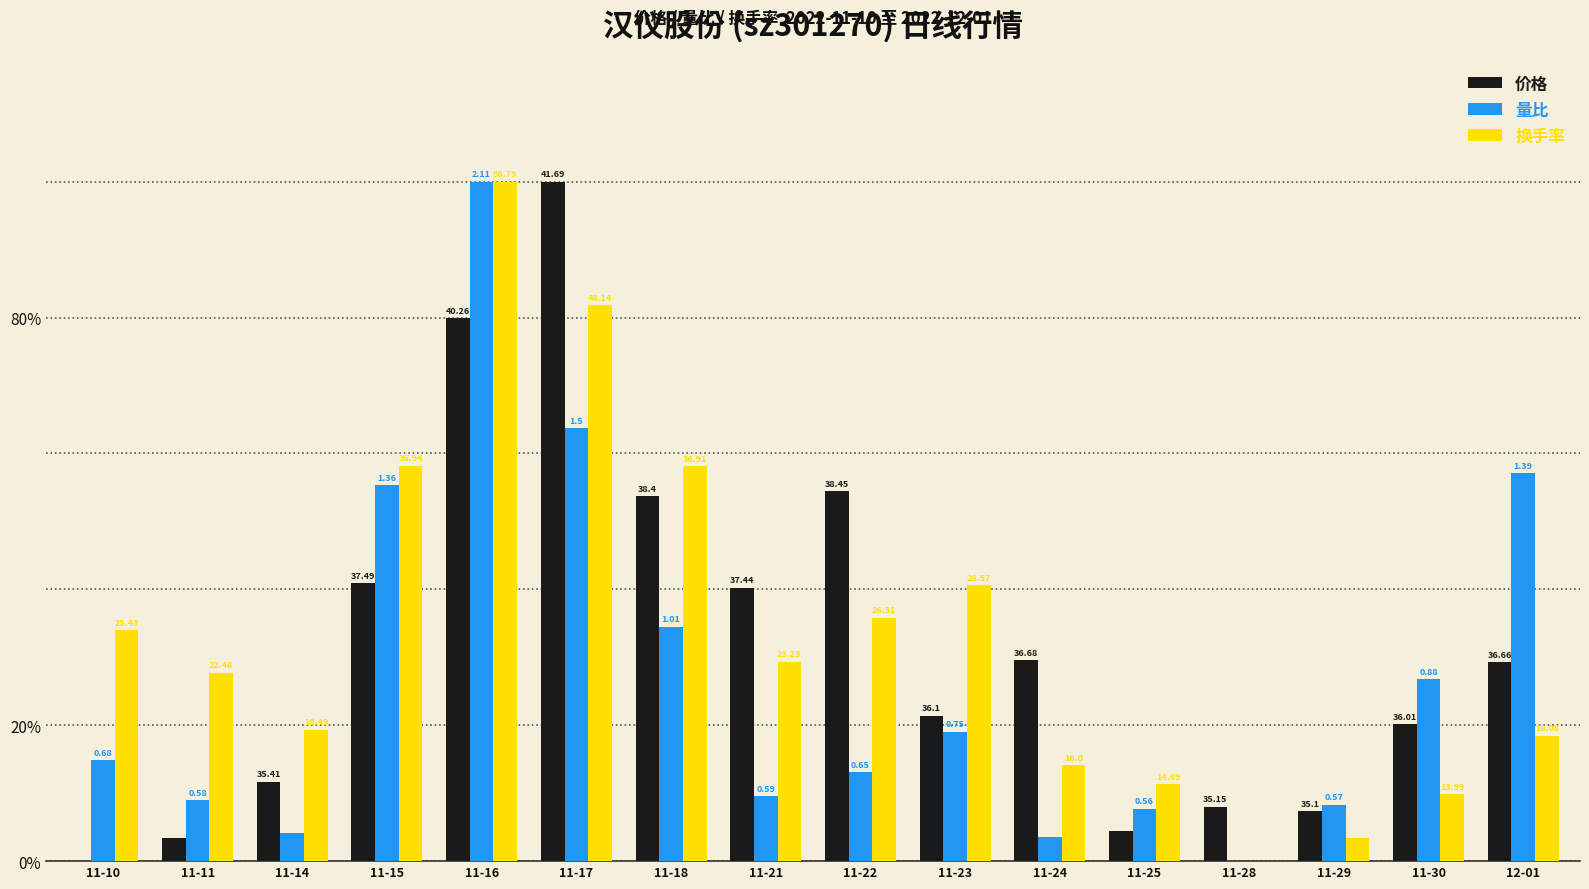

Are the bars horizontal?

No